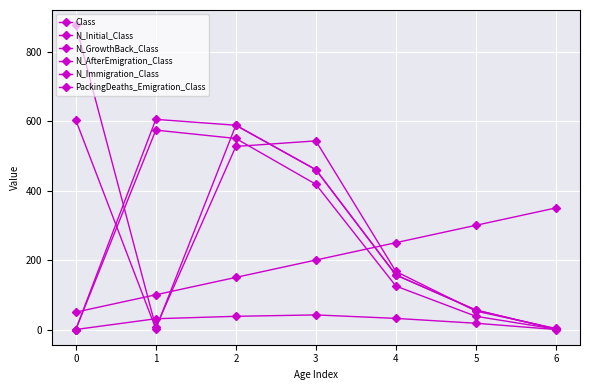

At how many categories does at least one series exceed 534?

4